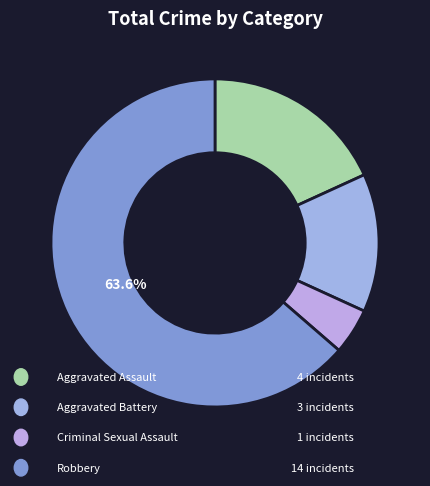

Count the number of slices in the pie.

4